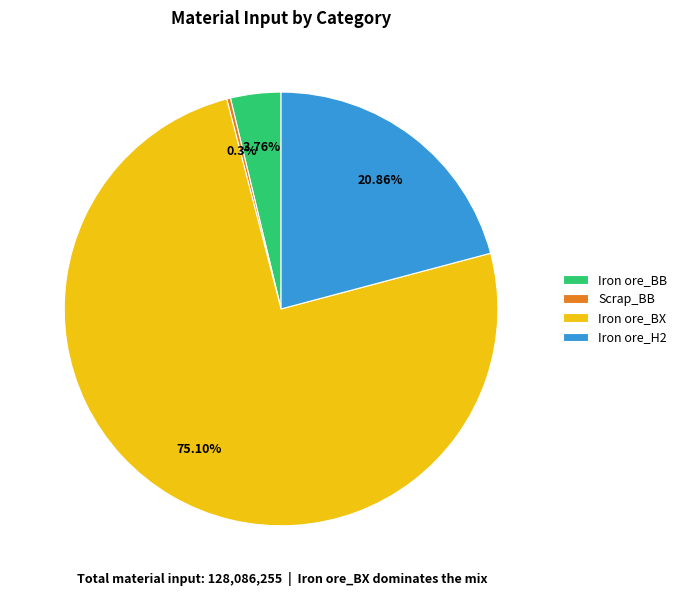

Which category has the smallest portion of the pie?

Scrap_BB